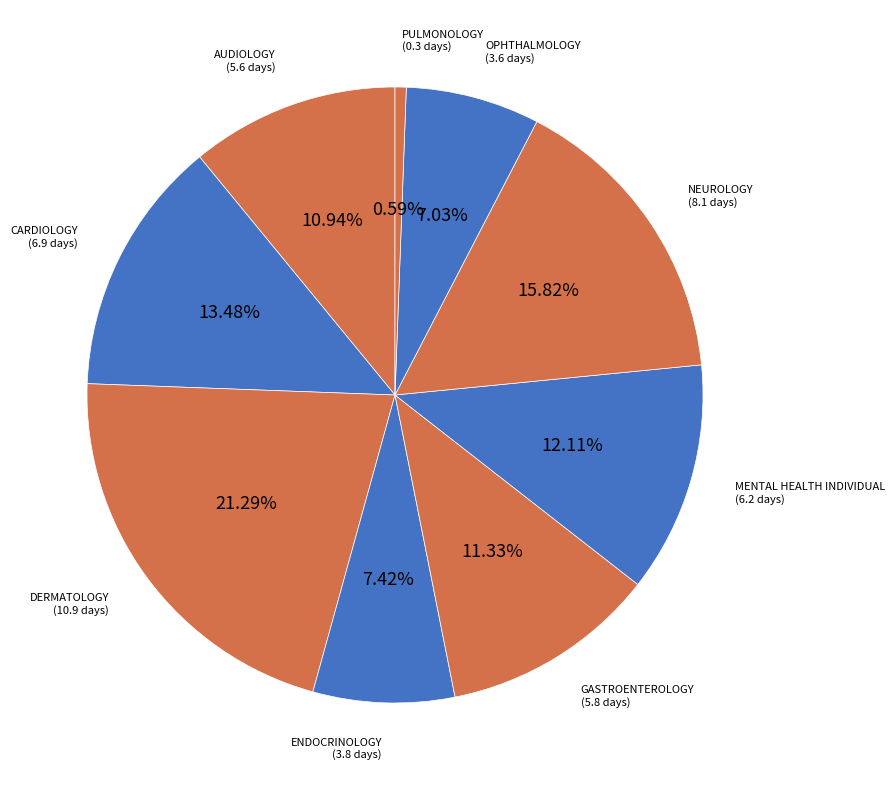

Which slice is the largest?

DERMATOLOGY